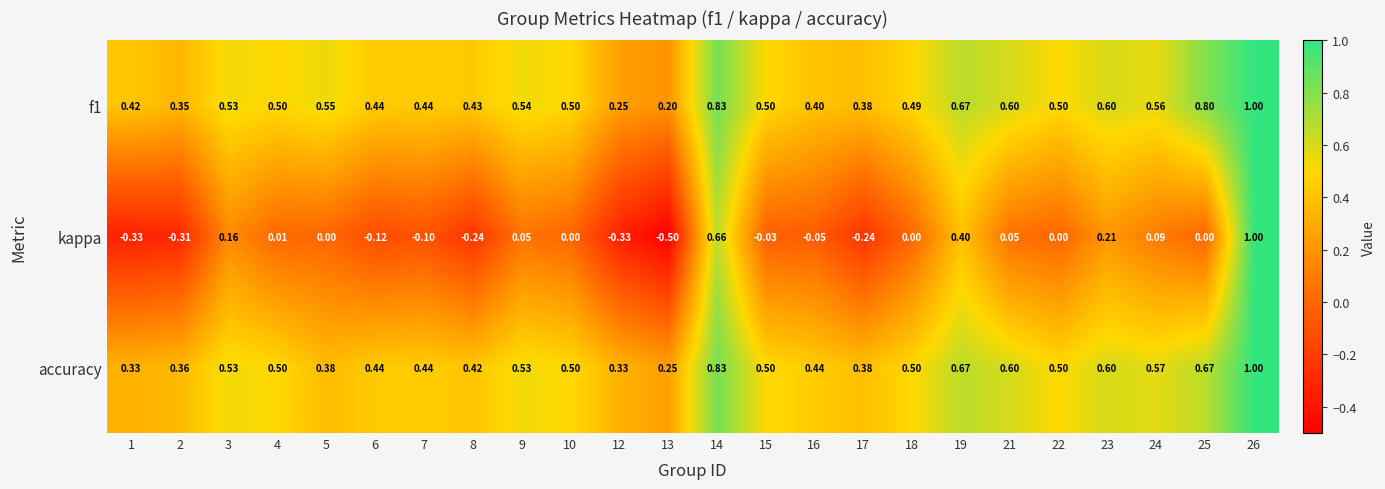

How many series are shown in this chart?

3